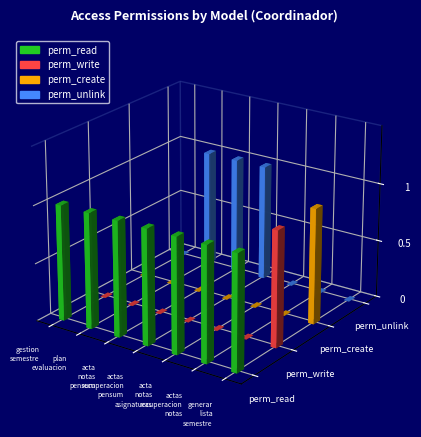

The perm_unlink series shows 0 at gestion_semestre. True or false?

True